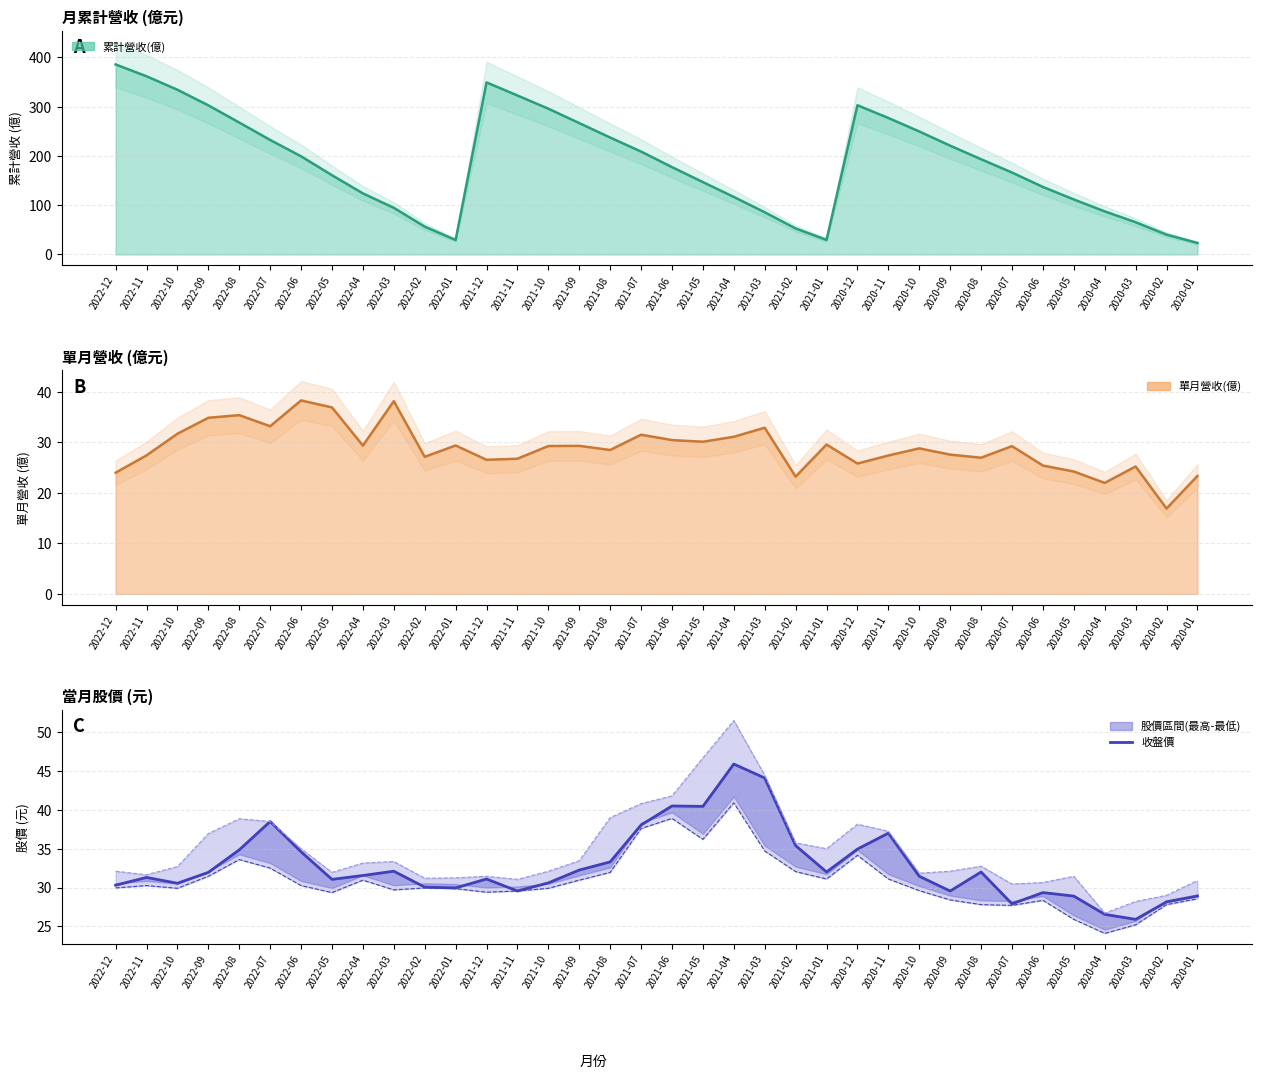

How many series are shown in this chart?

3